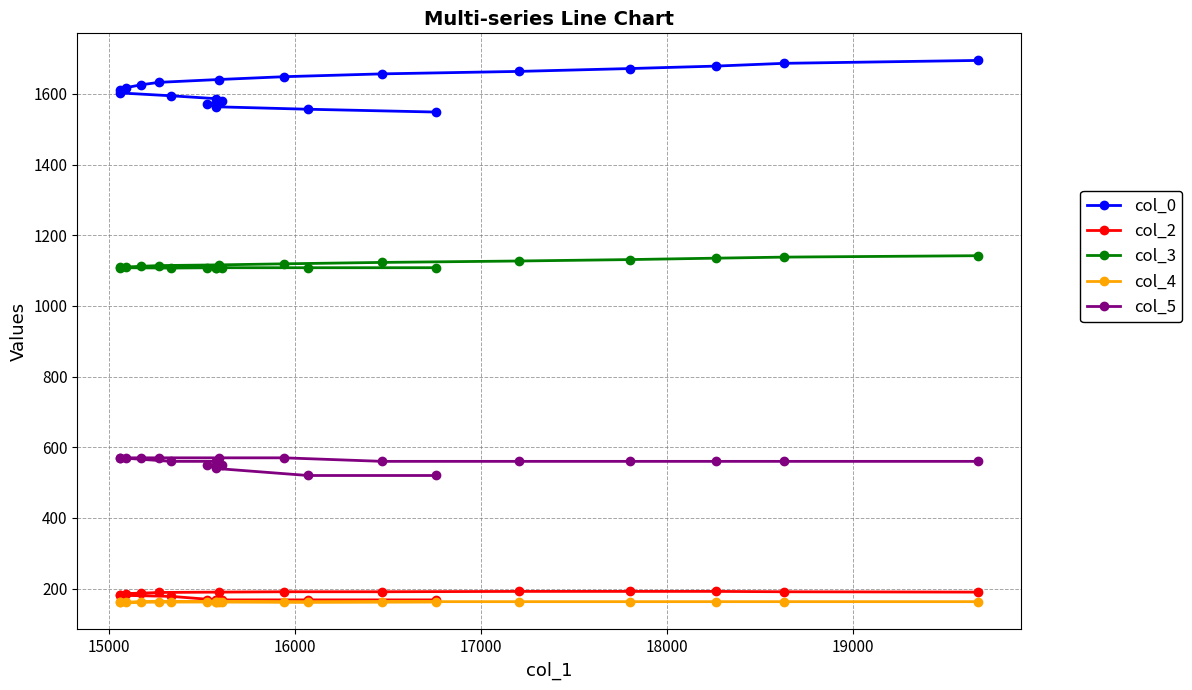

True or false: col_3 and col_0 cross at least once.

False